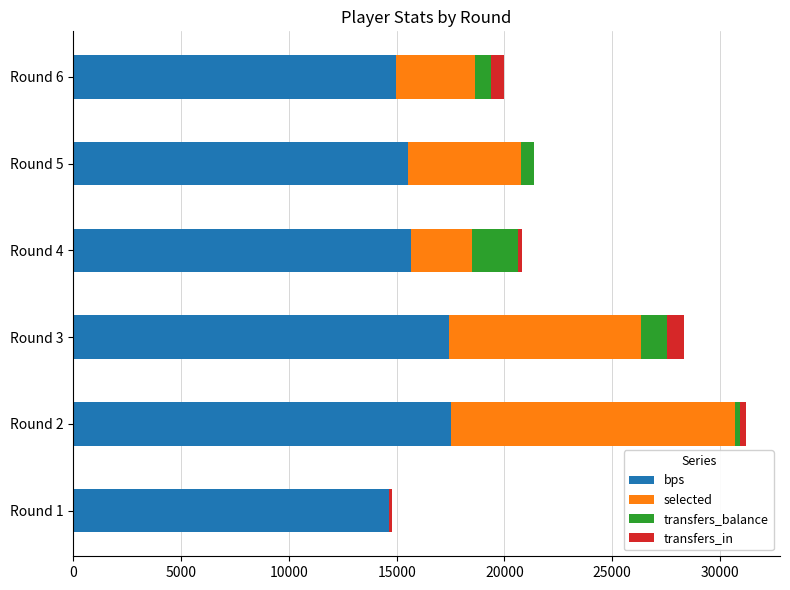

What is the maximum value for bps?

17502